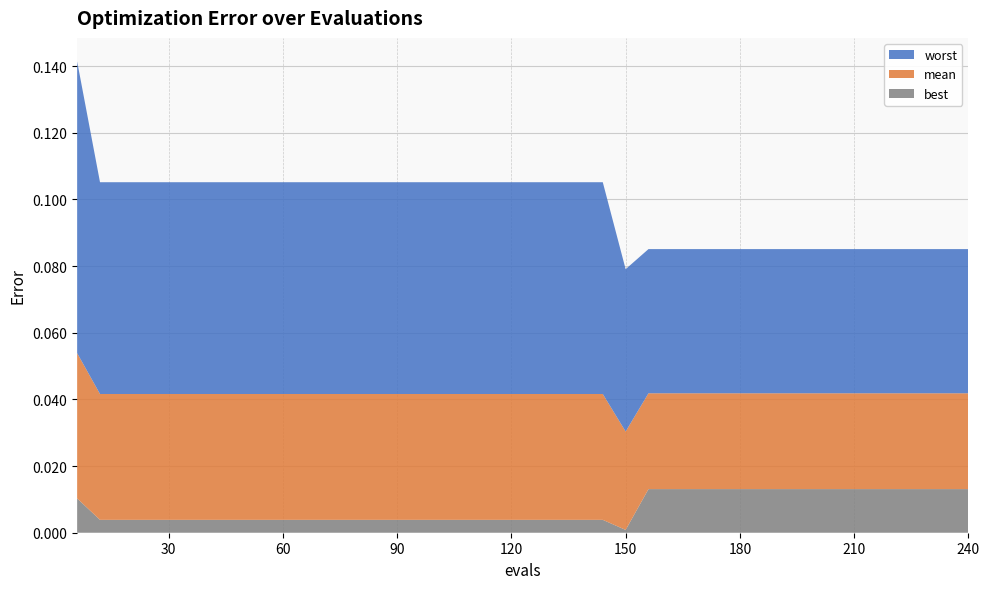

Reading left to right, list all the values displayed in this chart.

best: 0.0	0.0	0.0	0.0	0.0	0.0	0.0	0.0	0.0	0.0	0.0	0.0	0.0	0.0	0.0	0.0	0.0	0.0	0.0	0.0	0.0	0.0	0.0	0.0	0.0	0.0	0.0	0.0	0.0	0.0	0.0	0.0	0.0	0.0	0.0	0.0	0.0	0.0	0.0	0.0
mean: 0.0	0.0	0.0	0.0	0.0	0.0	0.0	0.0	0.0	0.0	0.0	0.0	0.0	0.0	0.0	0.0	0.0	0.0	0.0	0.0	0.0	0.0	0.0	0.0	0.0	0.0	0.0	0.0	0.0	0.0	0.0	0.0	0.0	0.0	0.0	0.0	0.0	0.0	0.0	0.0
worst: 0.1	0.1	0.1	0.1	0.1	0.1	0.1	0.1	0.1	0.1	0.1	0.1	0.1	0.1	0.1	0.1	0.1	0.1	0.1	0.1	0.1	0.1	0.1	0.1	0.0	0.0	0.0	0.0	0.0	0.0	0.0	0.0	0.0	0.0	0.0	0.0	0.0	0.0	0.0	0.0